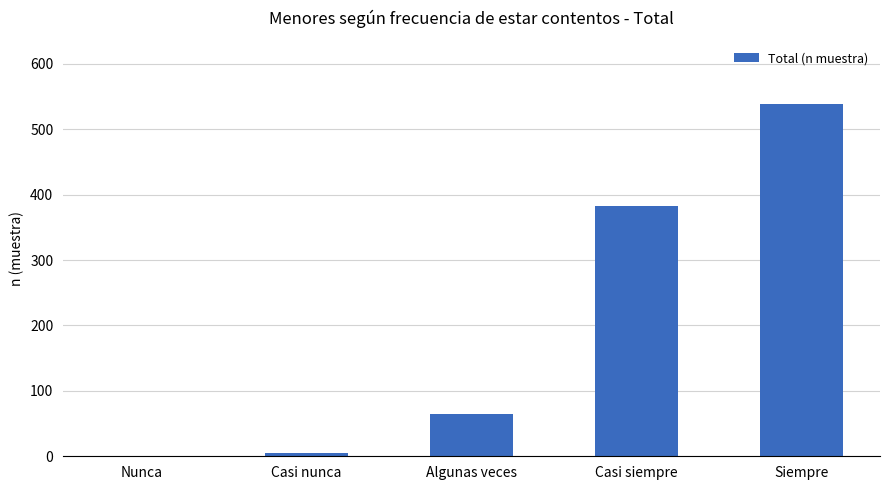

Reading left to right, transcribe all the data shown in this chart.

Nunca=1	Casi nunca=5	Algunas veces=65	Casi siempre=383	Siempre=538